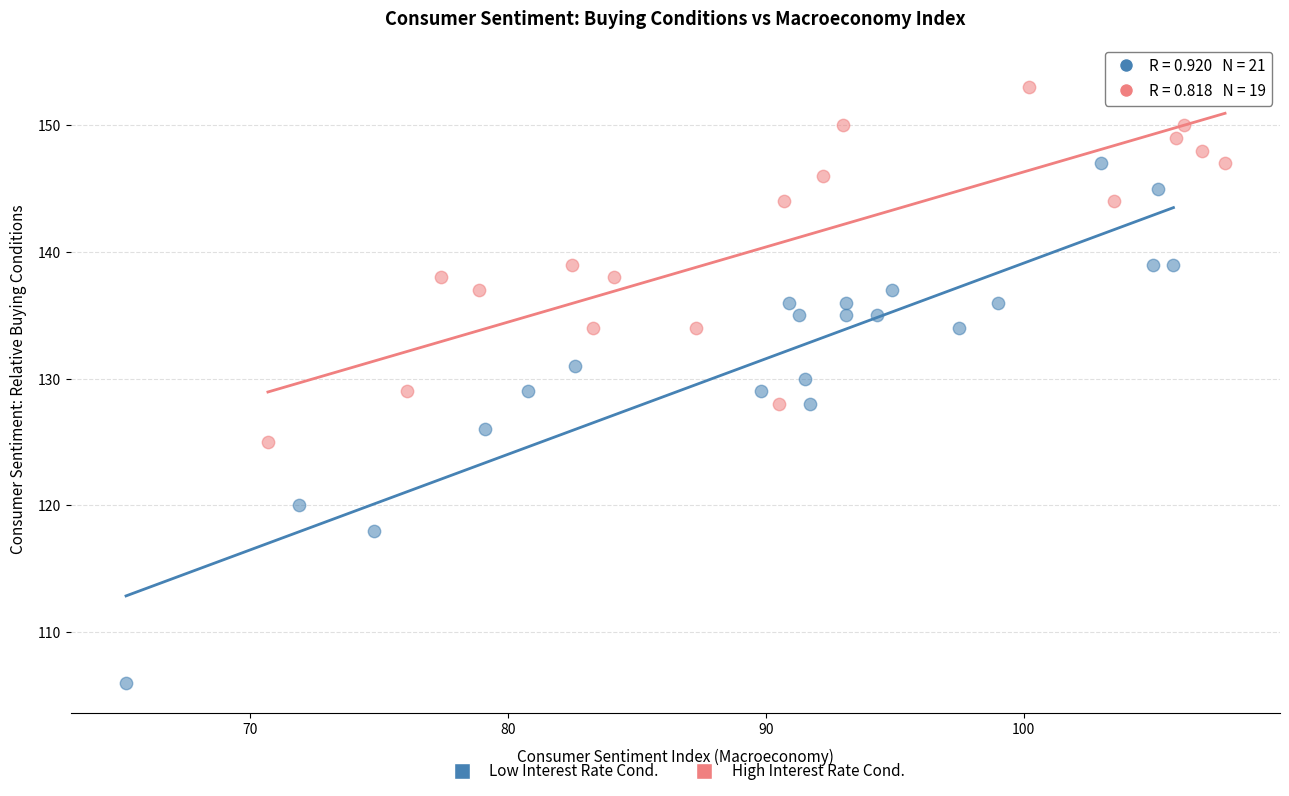

Which series has the widest spread of Y values?

Low Interest Rate Cond.